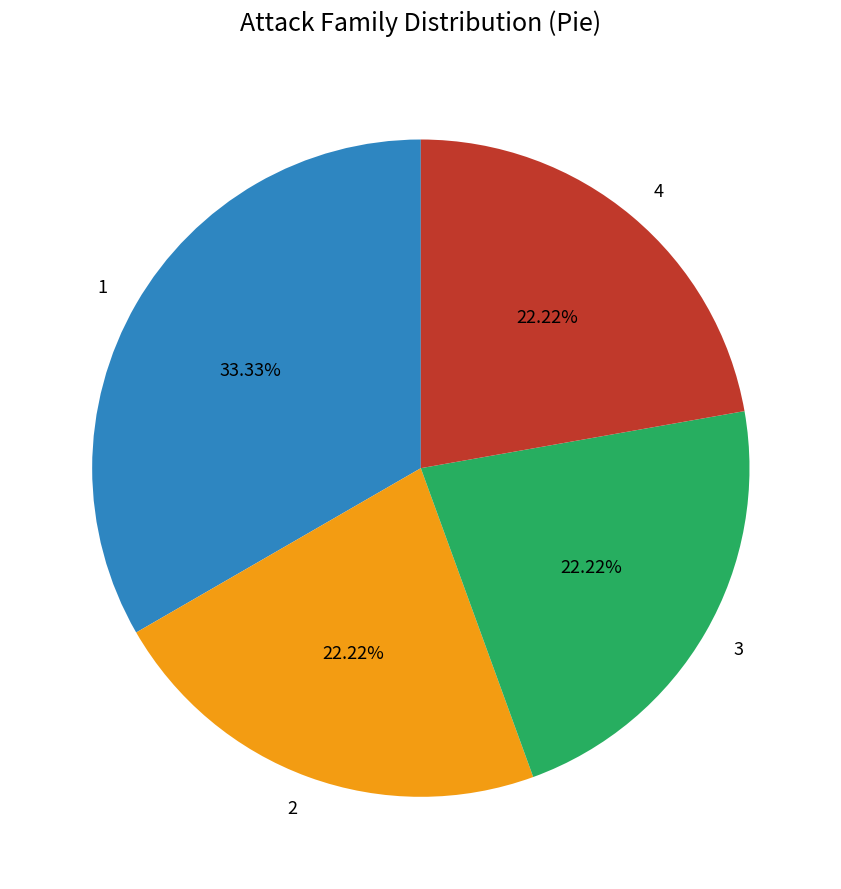

To the nearest percent, what is the difference between the 1 and 3 slice percentages?

11%